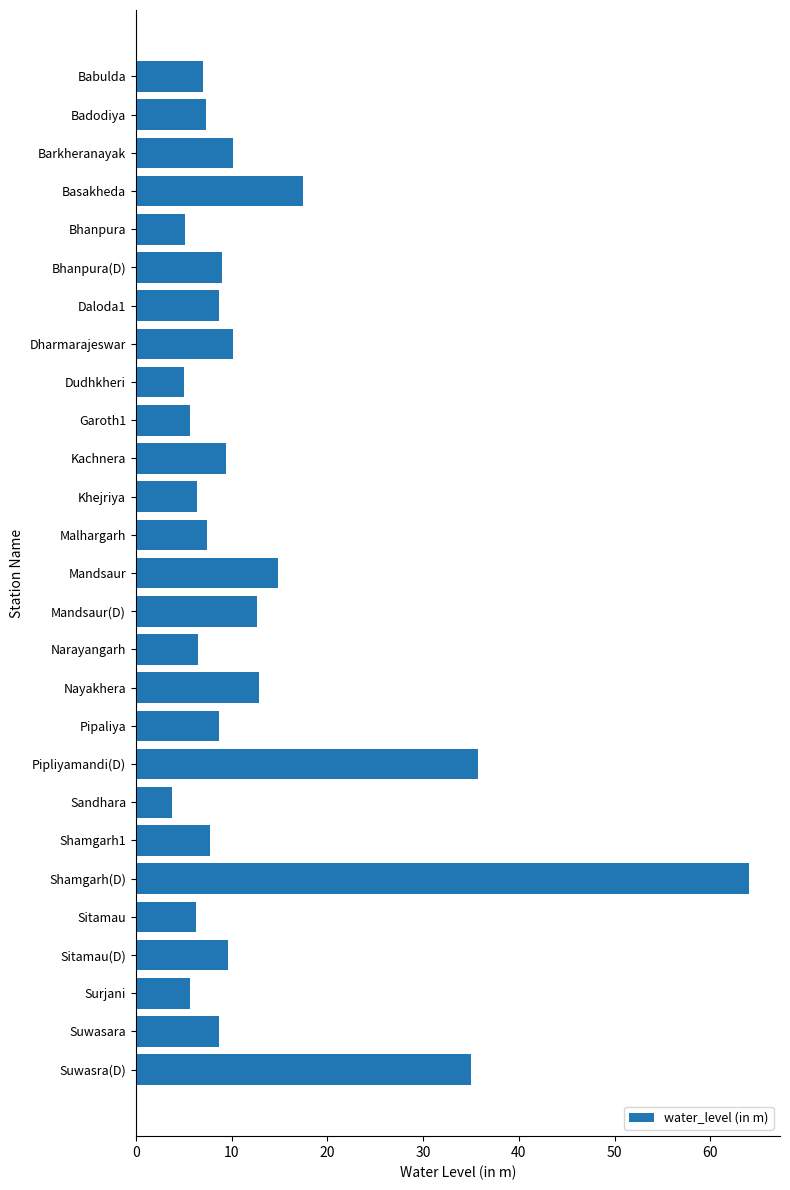

Which category has the lowest value across all series?

Sandhara